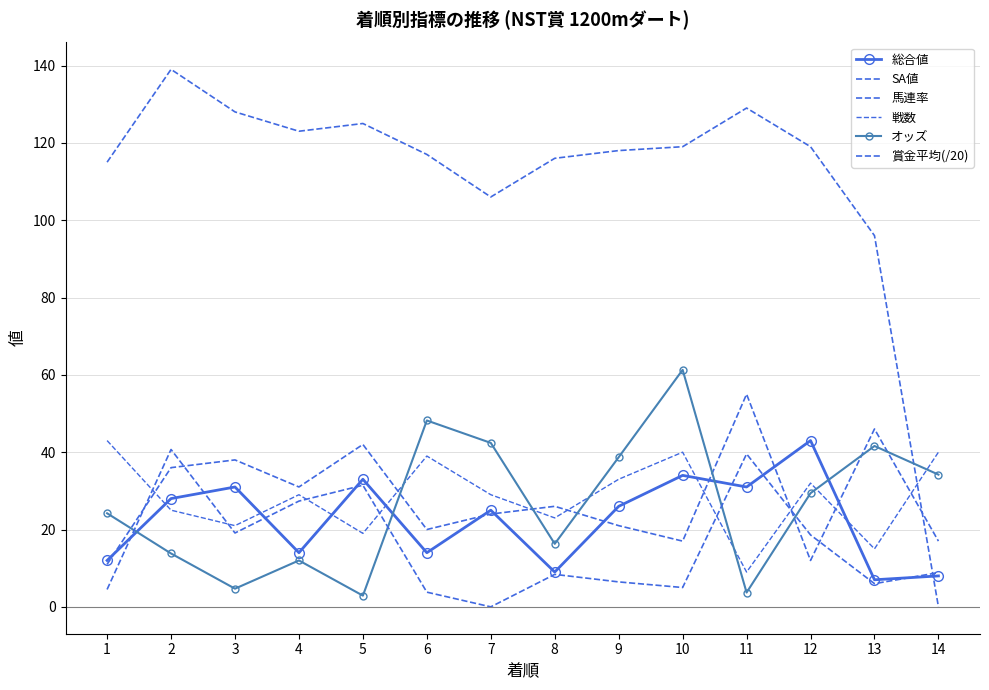

Reading left to right, list all the values displayed in this chart.

総合値: 12.0	28.0	31.0	14.0	33.0	14.0	25.0	9.0	26.0	34.0	31.0	43.0	7.0	8.0
SA値: 115.0	139.0	128.0	123.0	125.0	117.0	106.0	116.0	118.0	119.0	129.0	119.0	96.0	0.0
馬連率: 11.0	36.0	38.0	31.0	42.0	20.0	24.0	26.0	21.0	17.0	55.0	12.0	46.0	17.0
戦数: 43.0	25.0	21.0	29.0	19.0	39.0	29.0	23.0	33.0	40.0	9.0	32.0	15.0	40.0
オッズ: 24.2	13.8	4.7	12.0	2.9	48.2	42.4	16.3	38.7	61.3	3.7	29.4	41.6	34.2
賞金平均(/20): 4.5	40.7	19.1	27.4	31.4	3.8	0.0	8.4	6.5	5.0	39.5	18.6	6.0	8.8